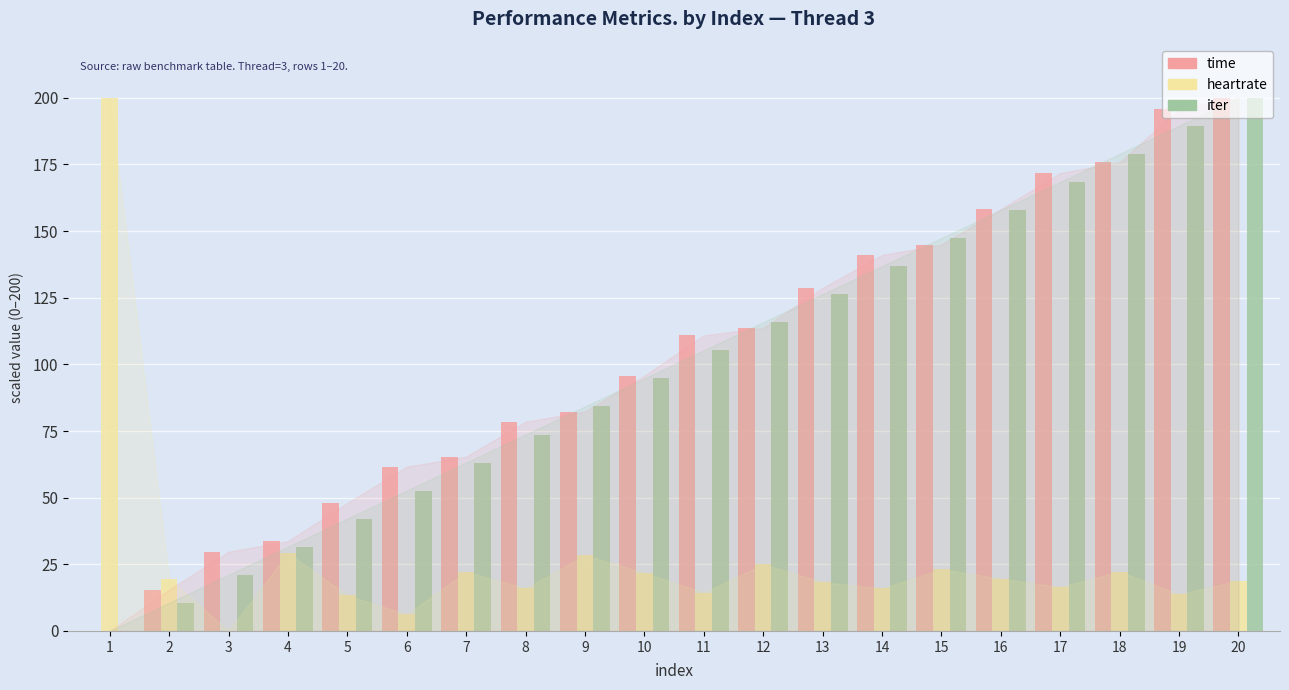

The value of time at 2 is 15.5. True or false?

True